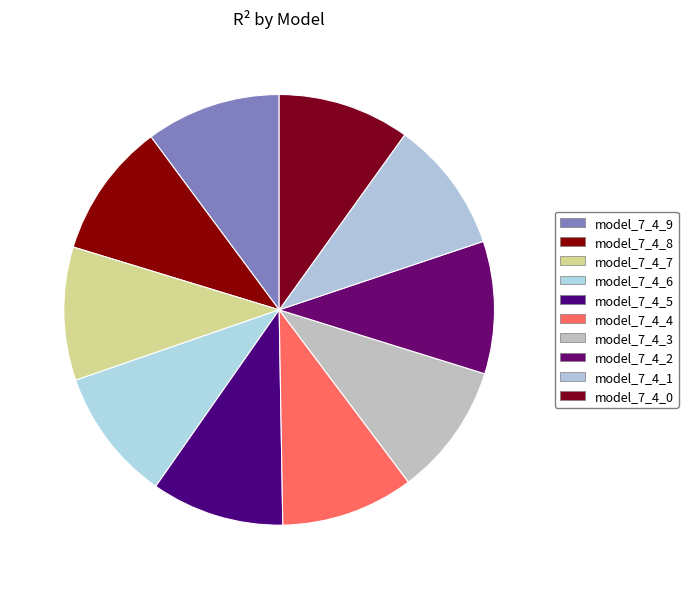

Count the number of slices in the pie.

10